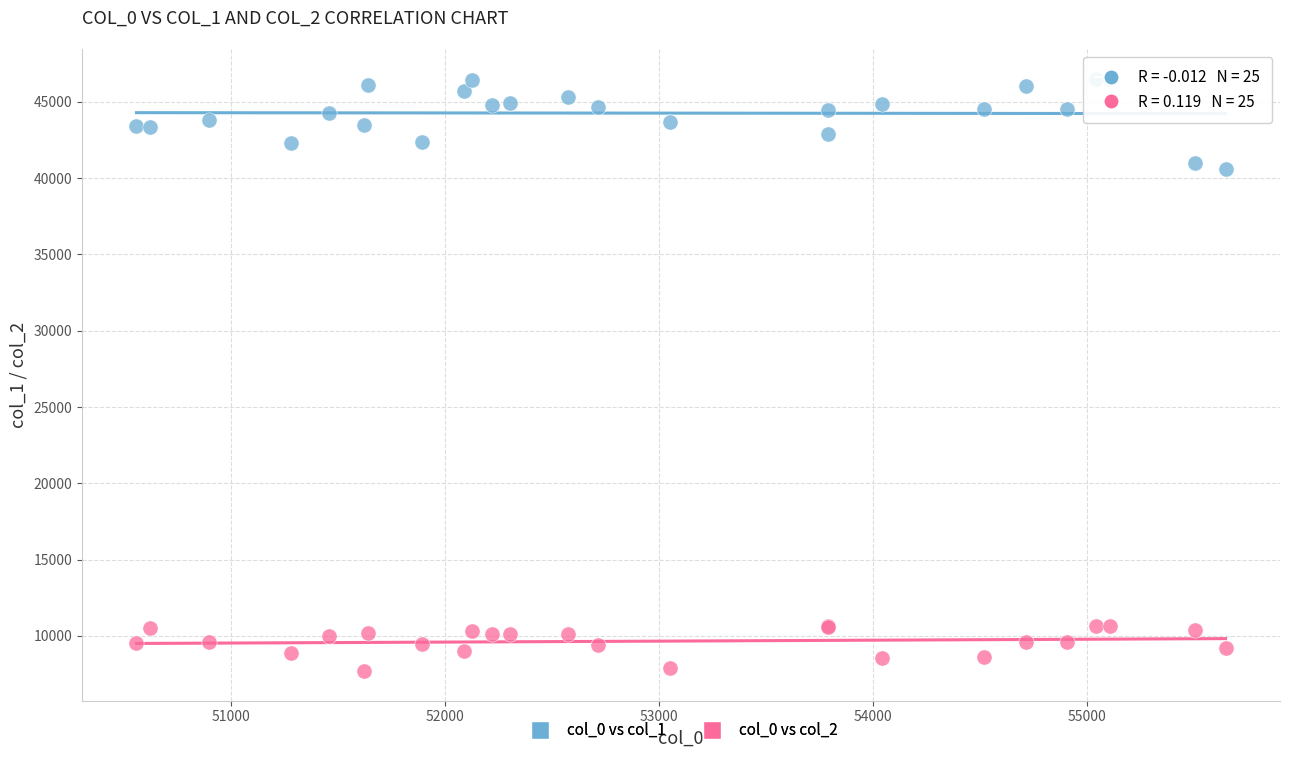

What is the X range (max minus min) for the scatter plot?

5091.1